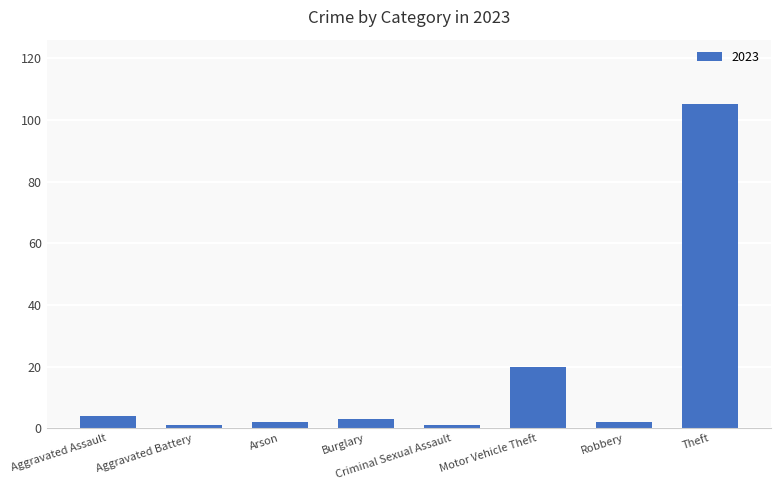

Between Motor Vehicle Theft and Aggravated Battery, which is larger?

Motor Vehicle Theft